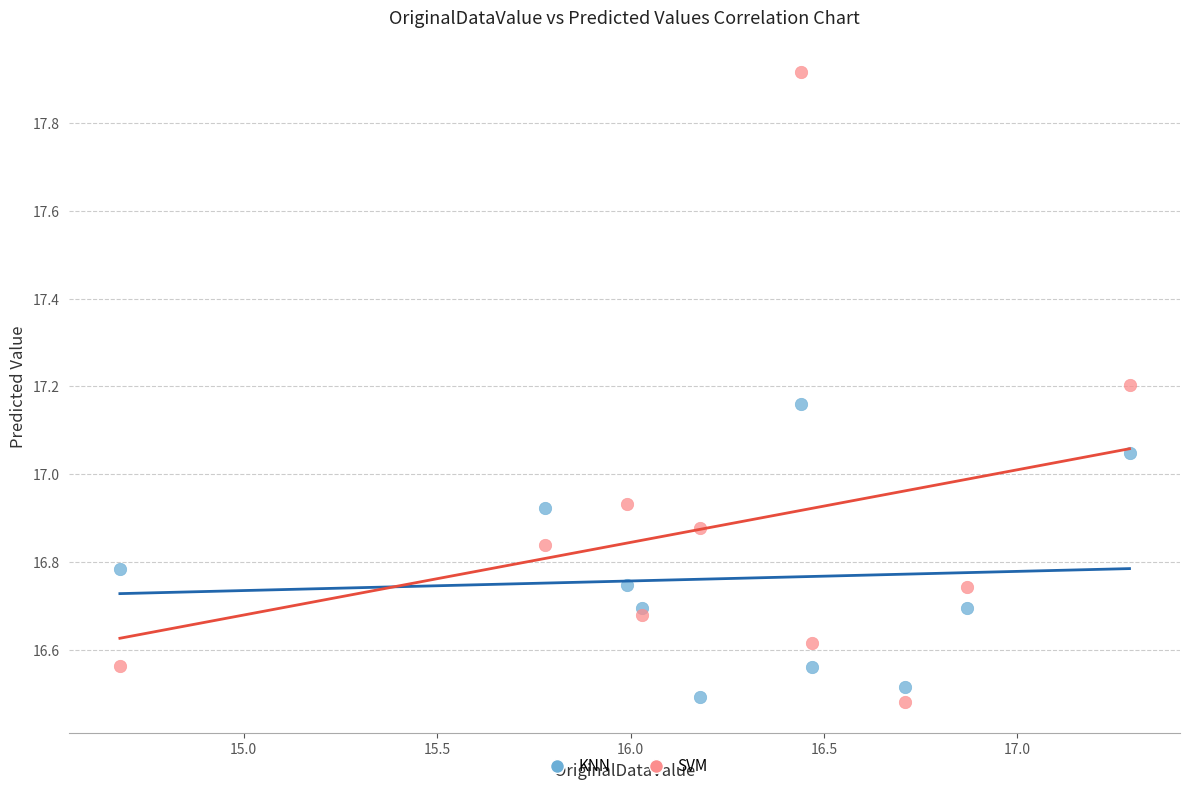

Which series has the largest Y range (max minus min)?

SVM